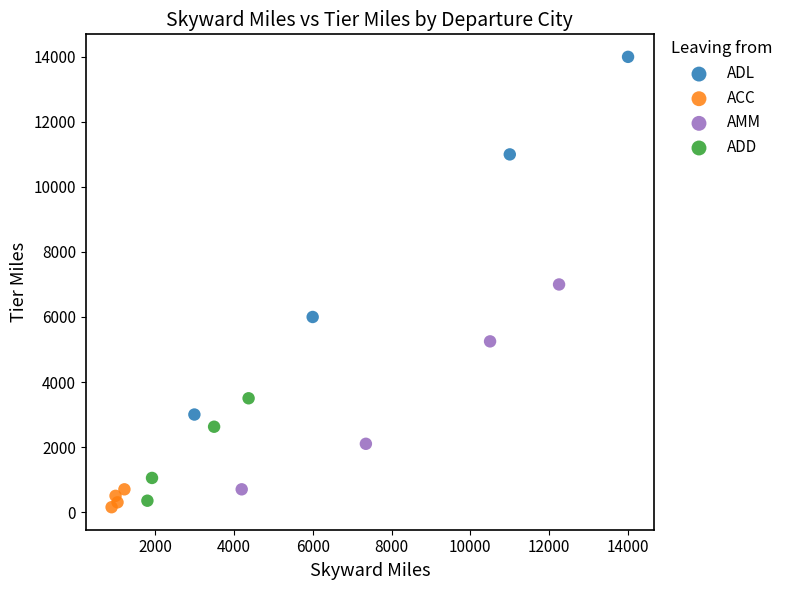

What are all the series names shown in the legend?

ADL, ACC, AMM, ADD